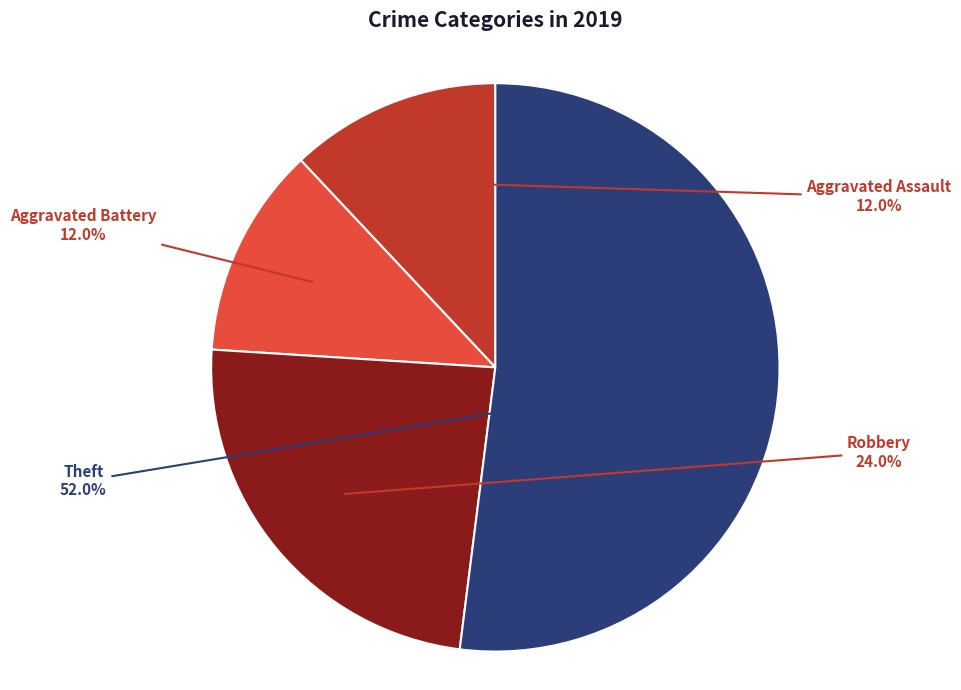

Does Aggravated Assault represent more than half of the total?

No